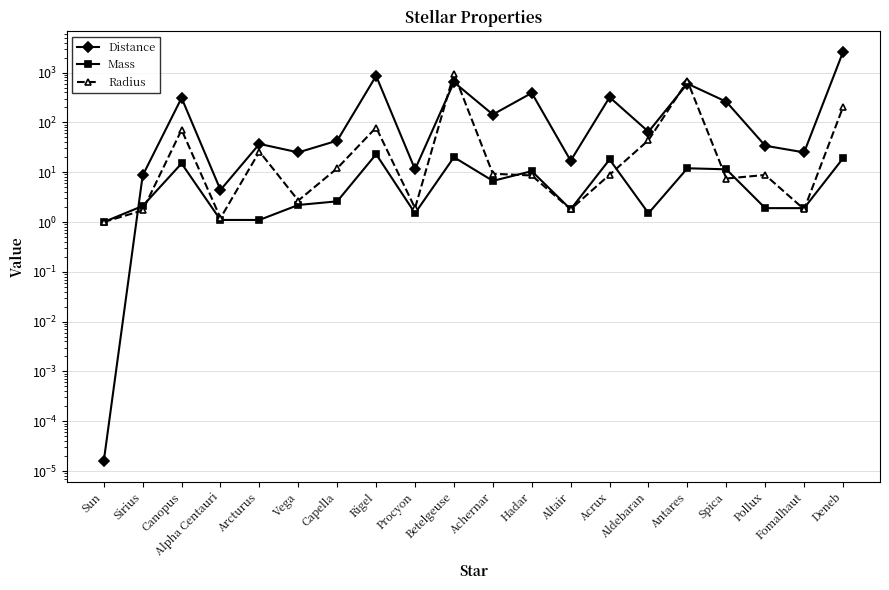

Rank the series by their average value, from highest to lowest.

Distance, Radius, Mass